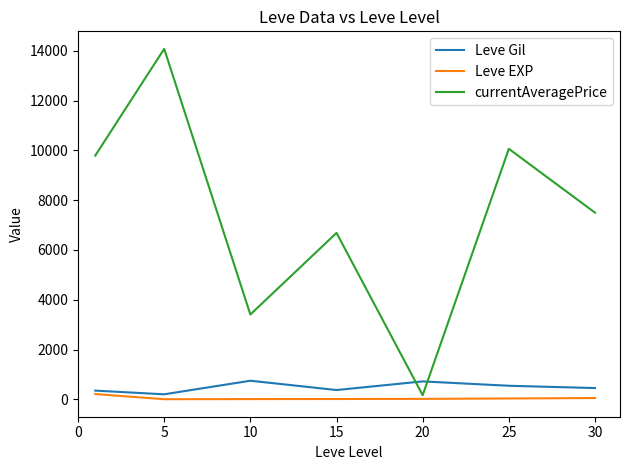

Which series has the widest spread of values?

currentAveragePrice